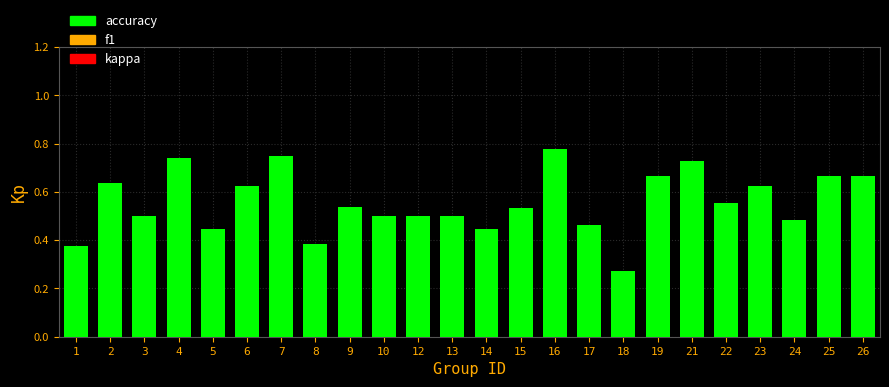

Which has a higher value, 22 or 19?

19